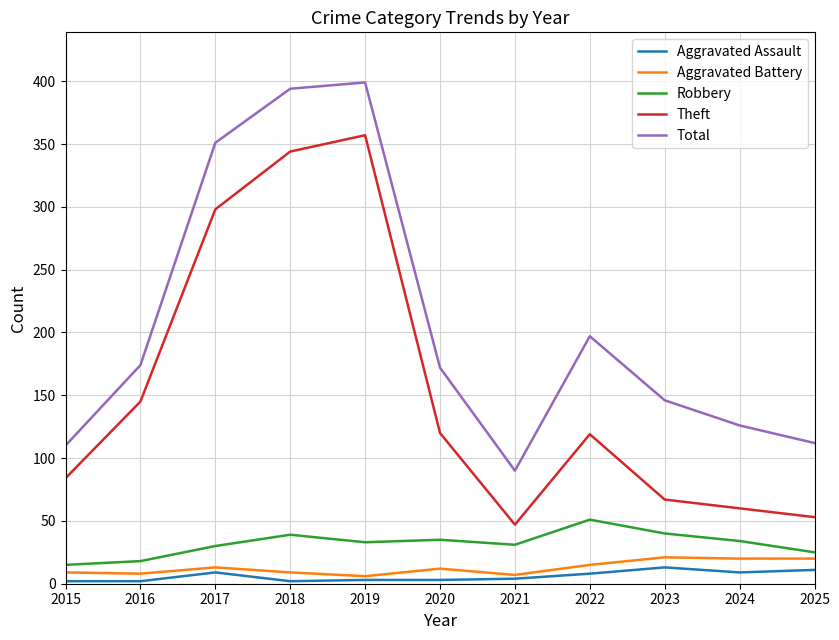

What is the spread (max minus min) of values at 2025?

101